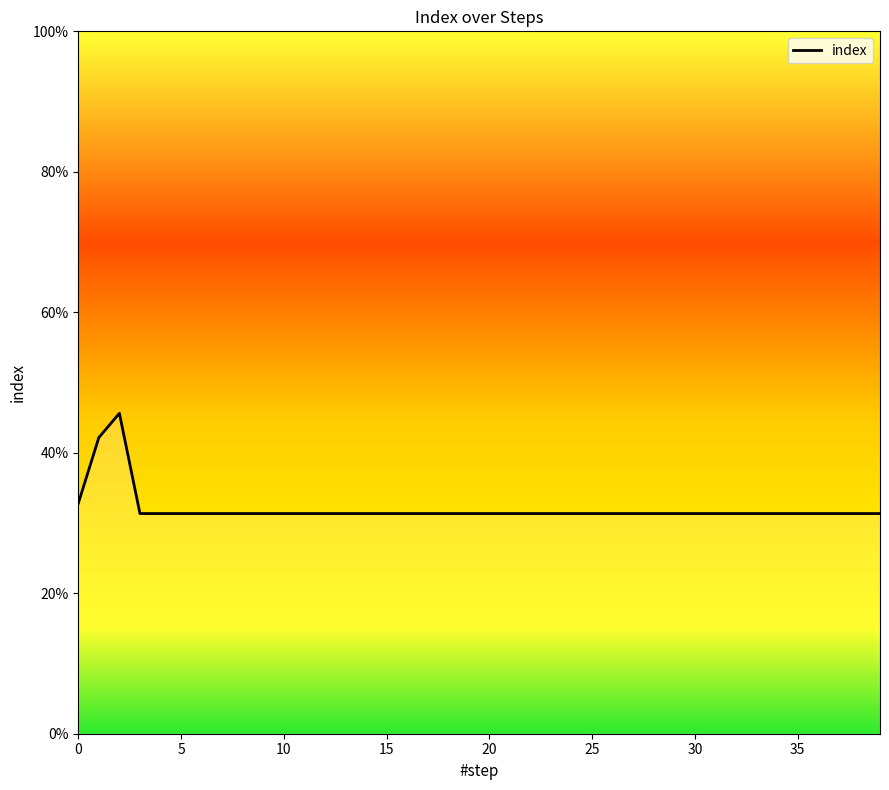

Does the chart display data point markers on the line(s)?

No